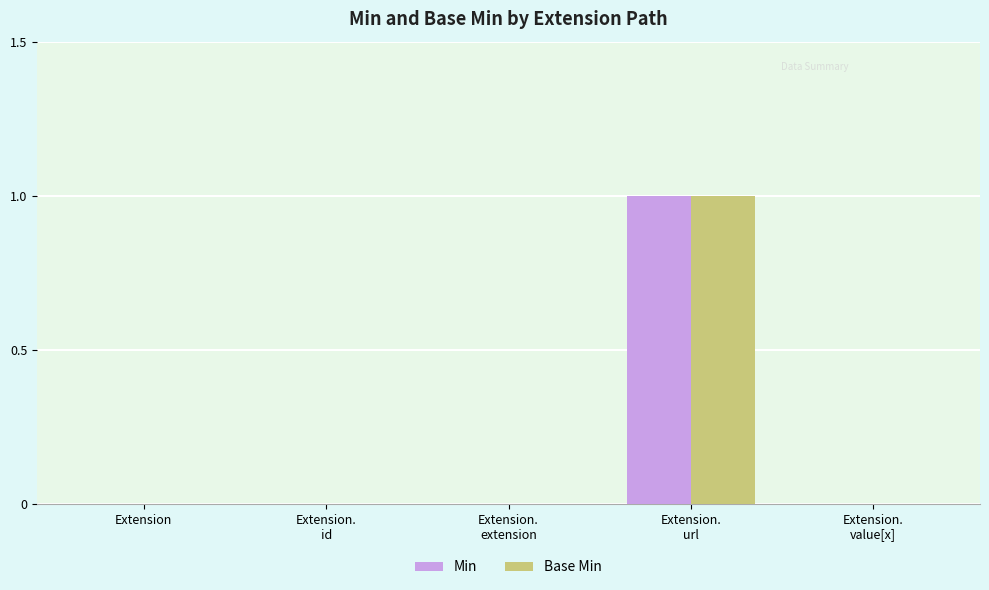

What is the sum of all Base Min values?

1